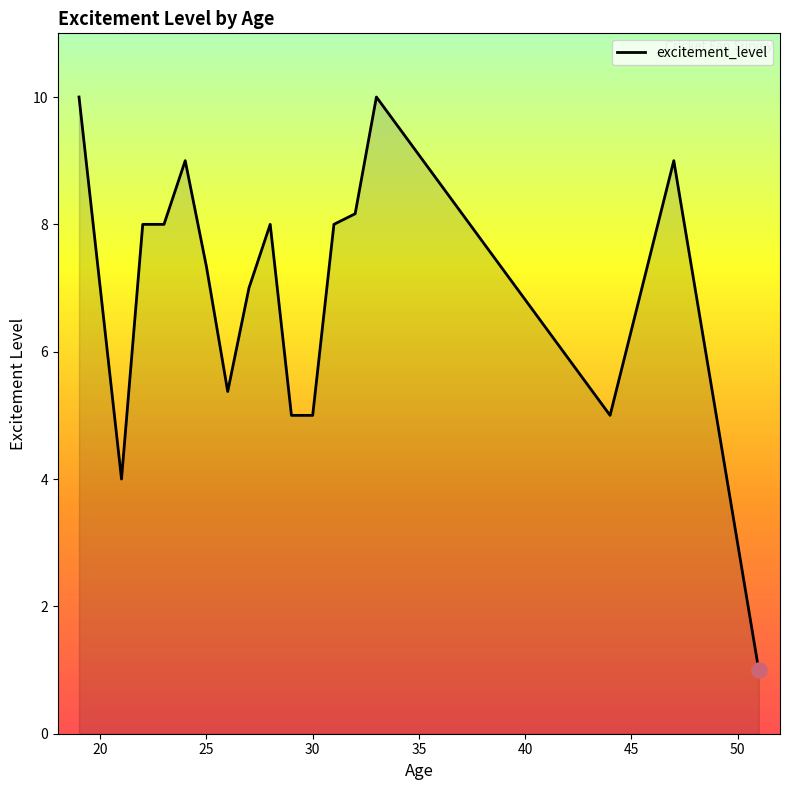

What is the maximum value shown in the chart?

10.0